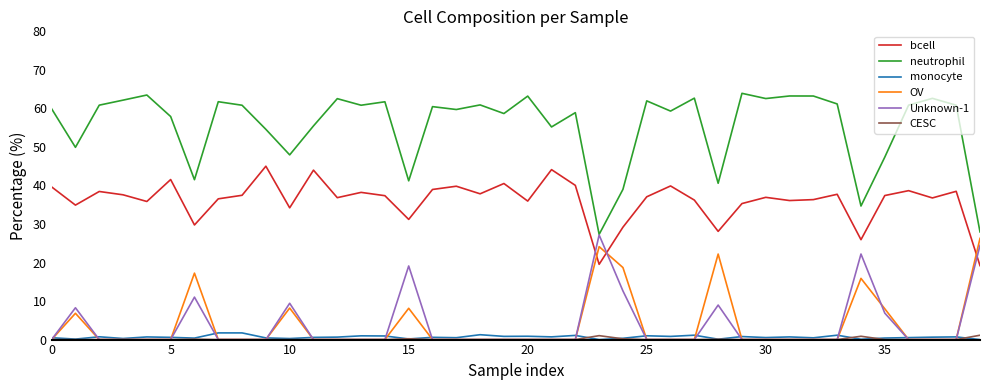

What is the maximum value for Unknown-1?

27.2